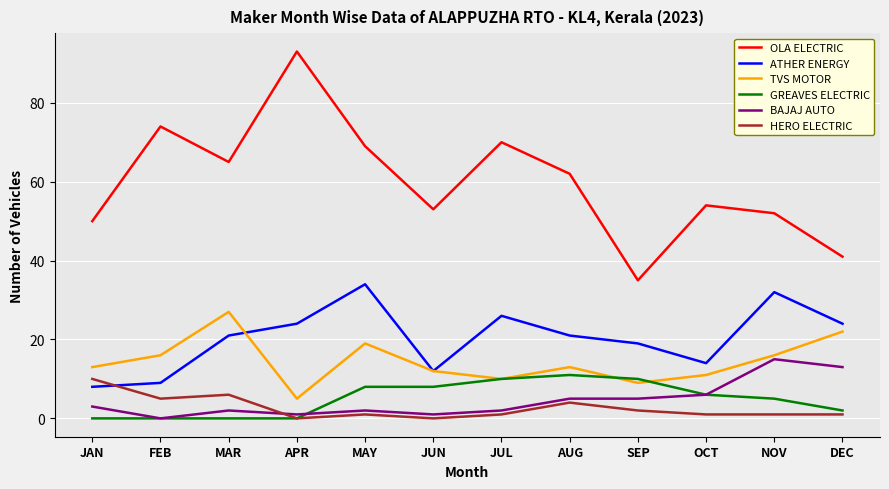

At which category is the sum across all series the highest?

MAY